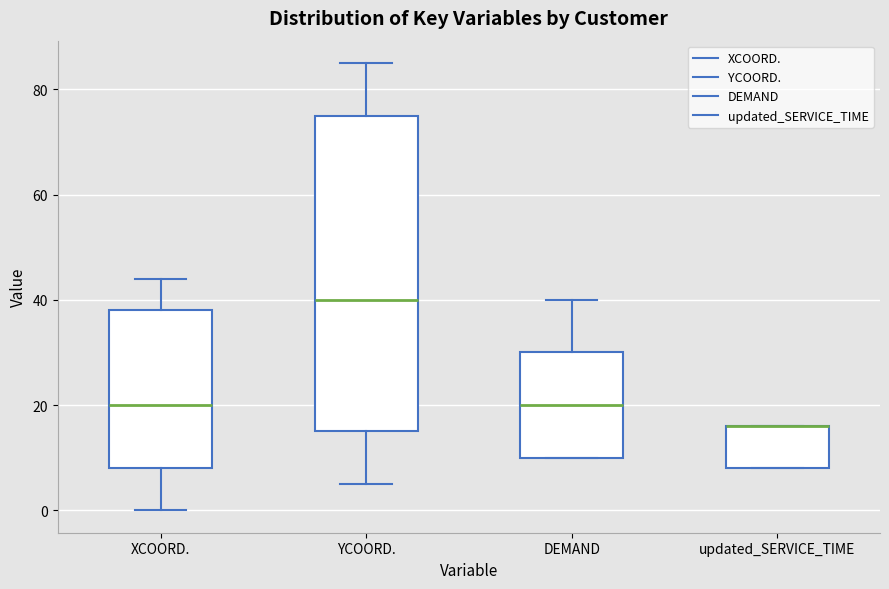

Comparing the boxes themselves (not the whiskers), which one is the tallest?

YCOORD.